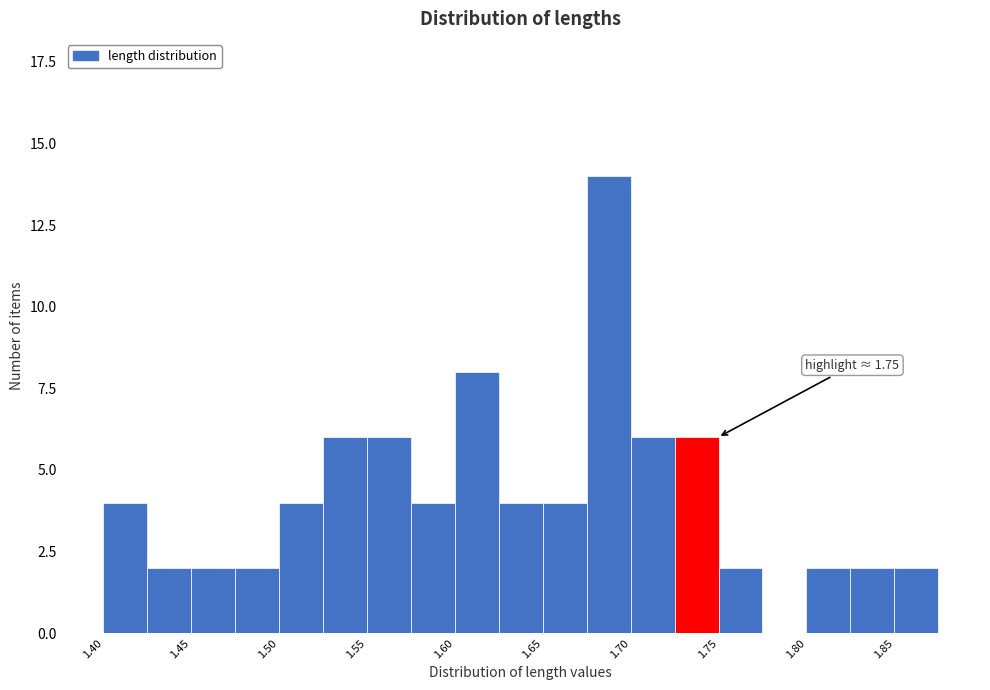

Read against the x-axis, roughly where is the centre of the tallest bar?

1.69